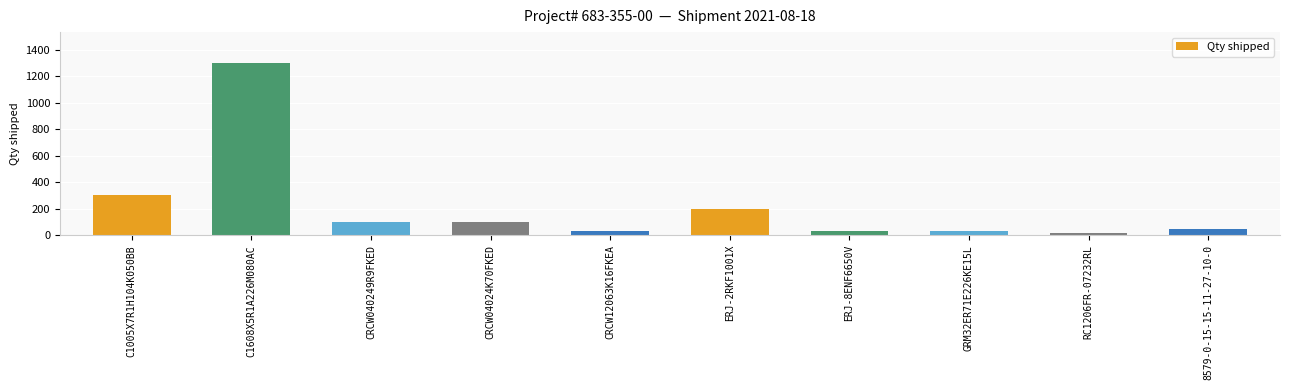

How many series are shown in this chart?

1